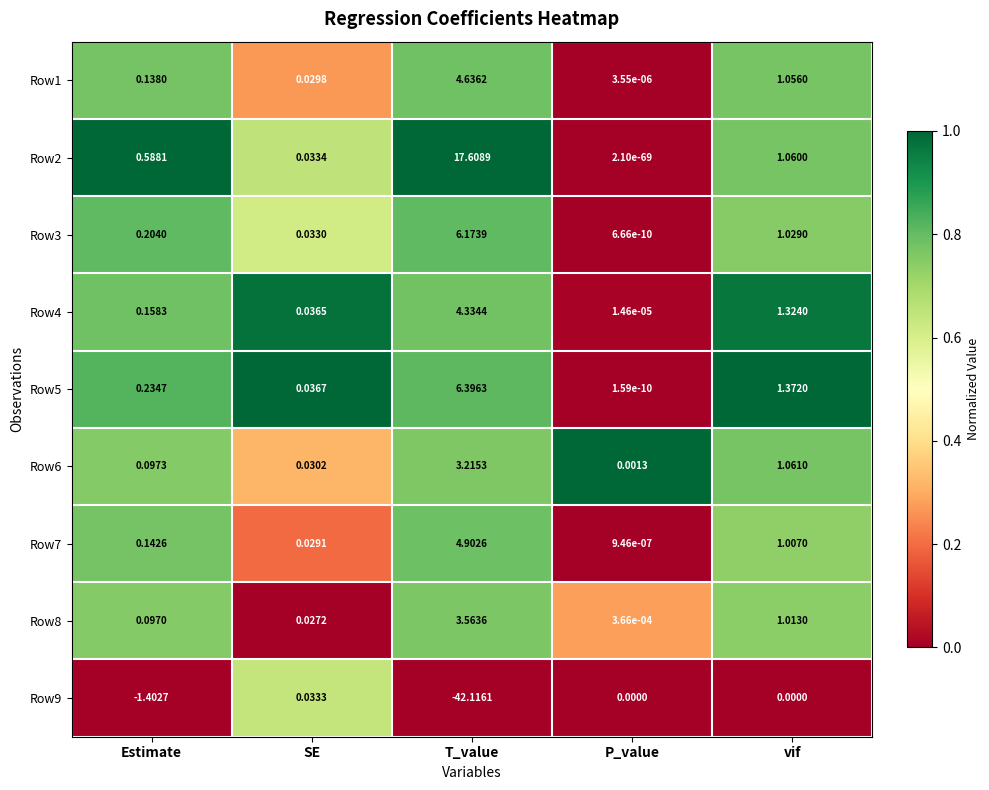

At which label is Row9 closest to -21?

Estimate